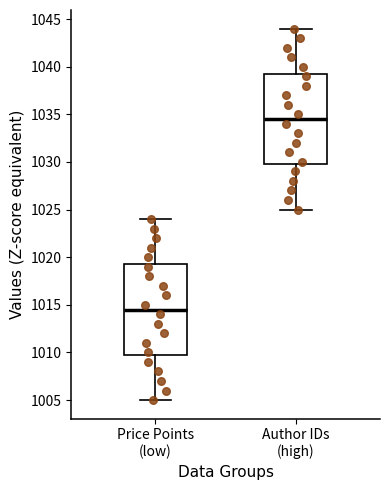

Which box has the lowest median line?

Price Points (low)